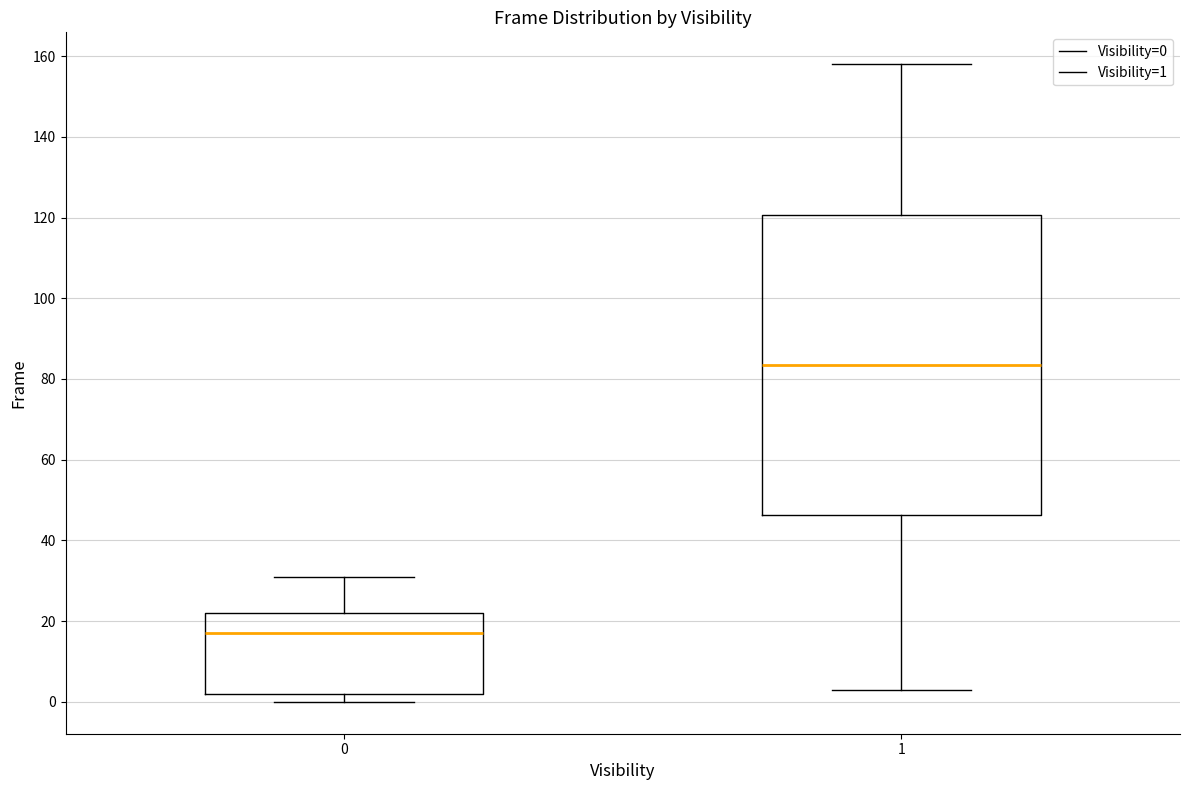

Reading left to right, transcribe this box plot: for each box, give where its median line is, the range the box spans, and where its two whiskers end, as read against the y-axis. The values are not printed on the chart, so give them approximately, as read against the axis.

0: median 18, box 2 to 22, whiskers 0 to 32
1: median 84, box 46 to 120, whiskers 4 to 158